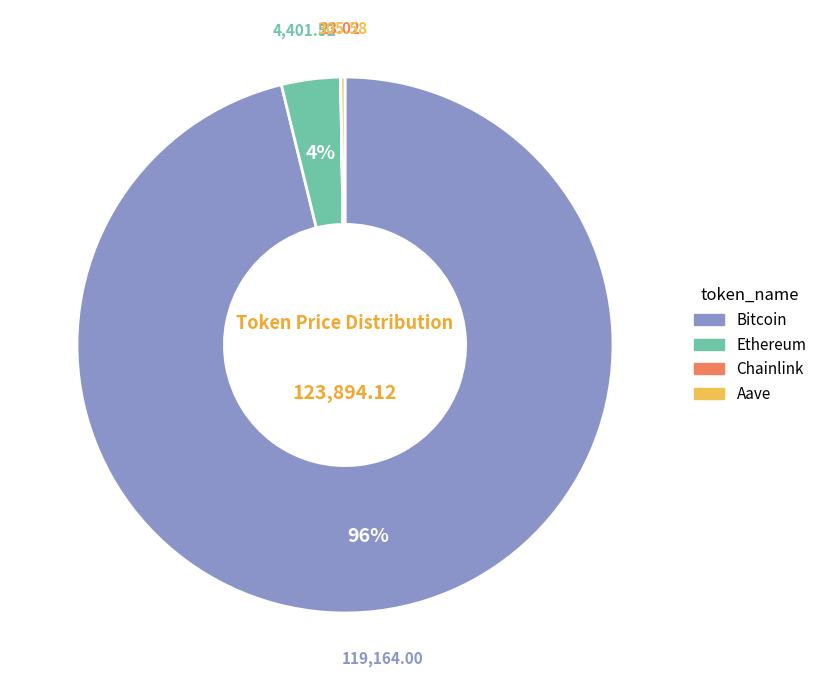

How many segments does this pie chart have?

4